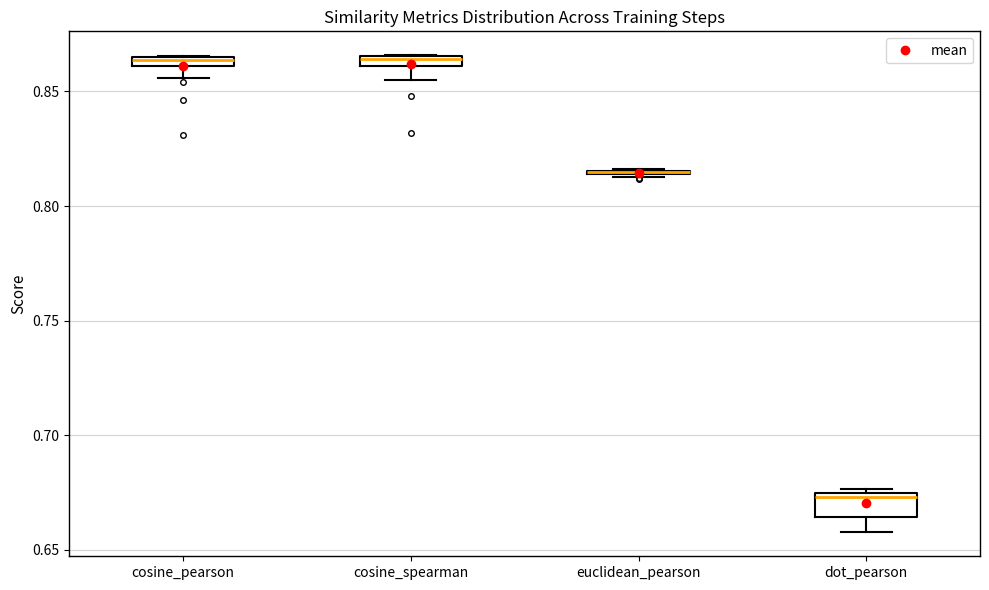

Where is the lower edge of the box for cosine_pearson on the y-axis? The values are not printed on the chart, so give them approximately, as read against the axis.

0.860